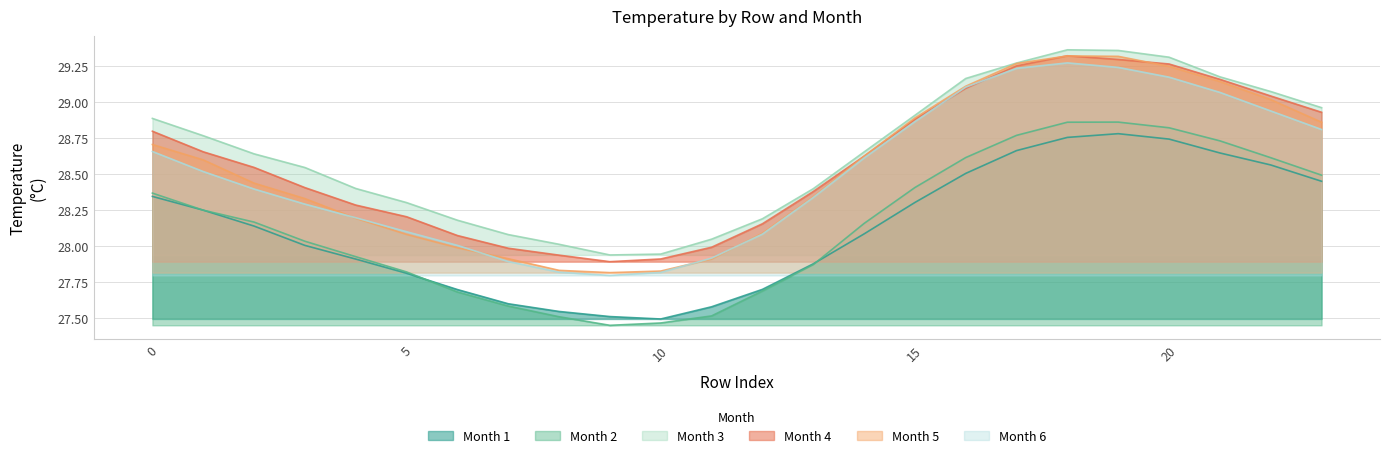

What is the value of the Month 1 point at the 6th from the left?

27.8